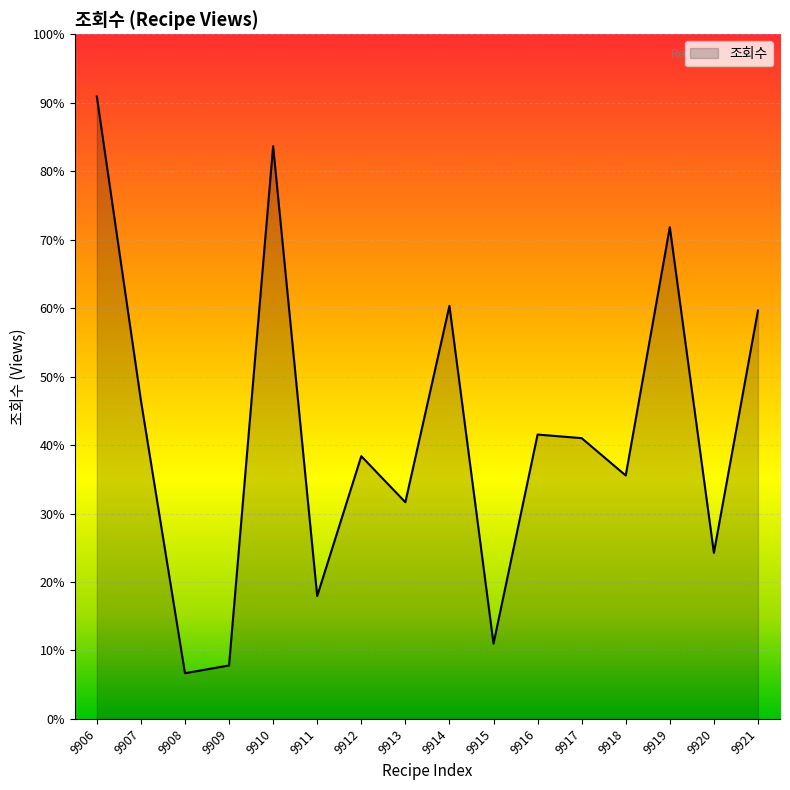

Does the chart display data point markers on the line(s)?

No